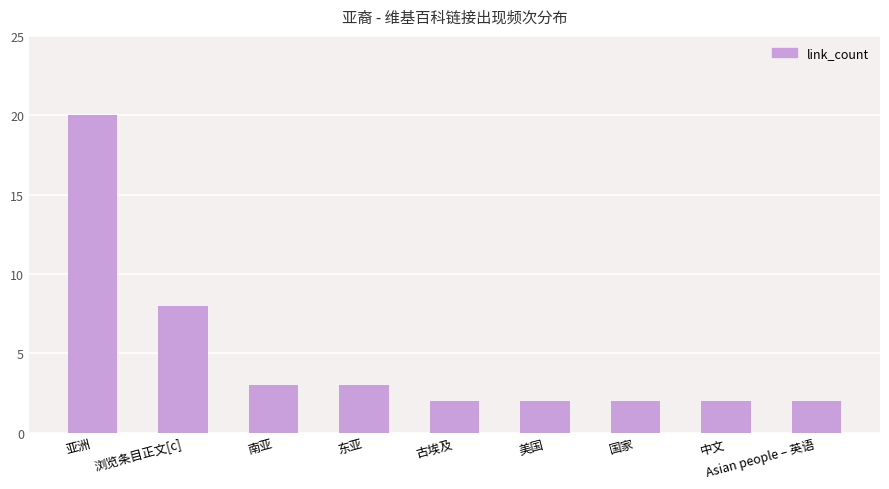

At which label is the value closest to 11?

浏览条目正文[c]